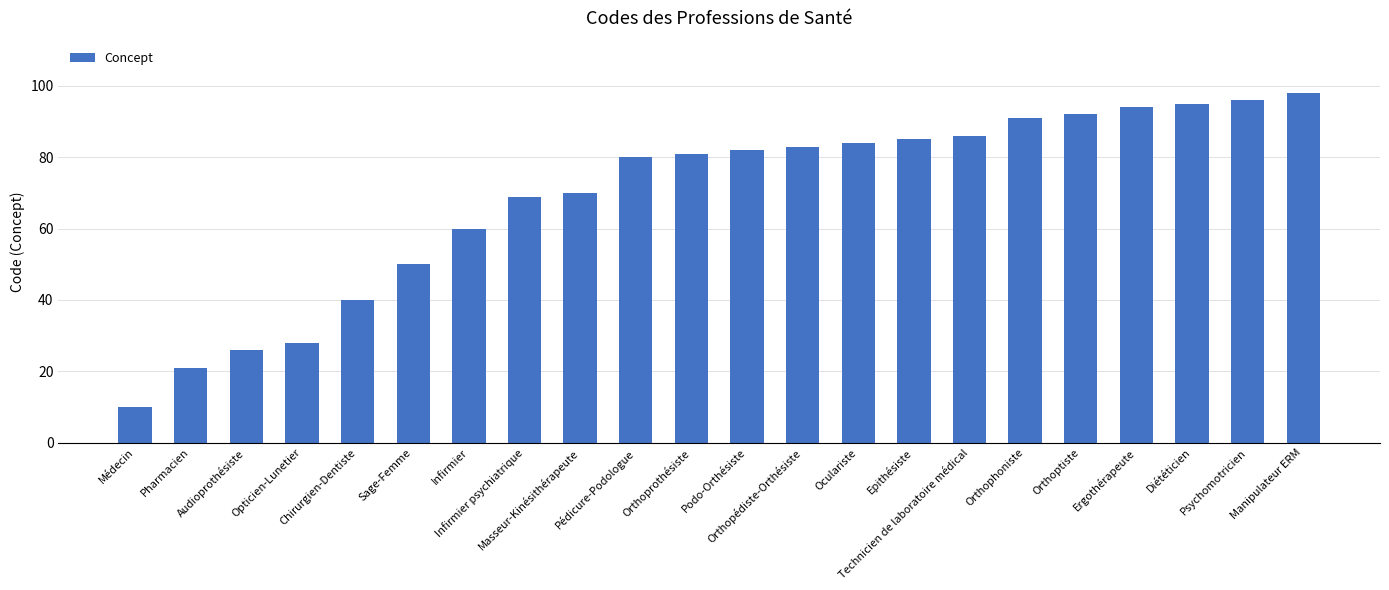

Approximately how many times larger is the value at Masseur-Kinésithérapeute compared to Oculariste?

0.8